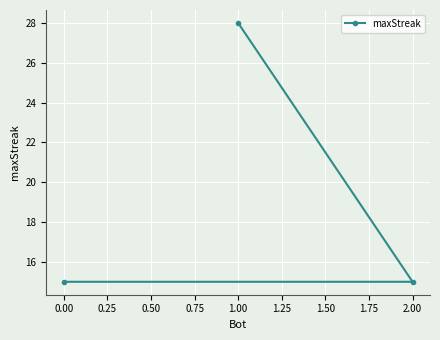

Reading left to right, list all the values displayed in this chart.

0.00=15	1.00=28	2.00=15